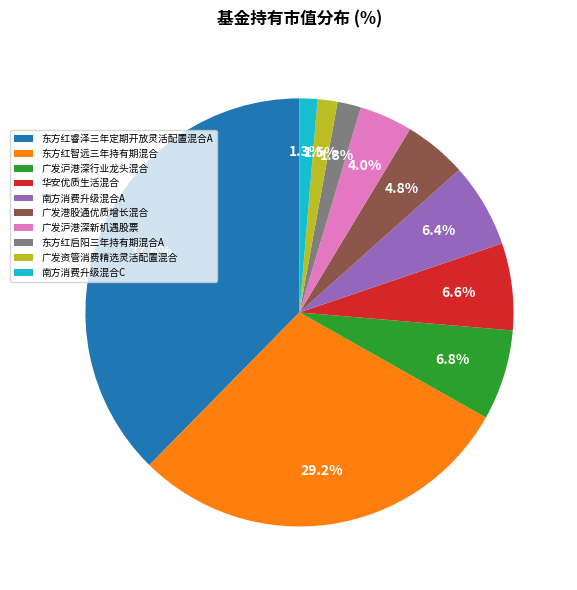

To the nearest percent, what portion does 广发沪港深新机遇股票 represent?

4%